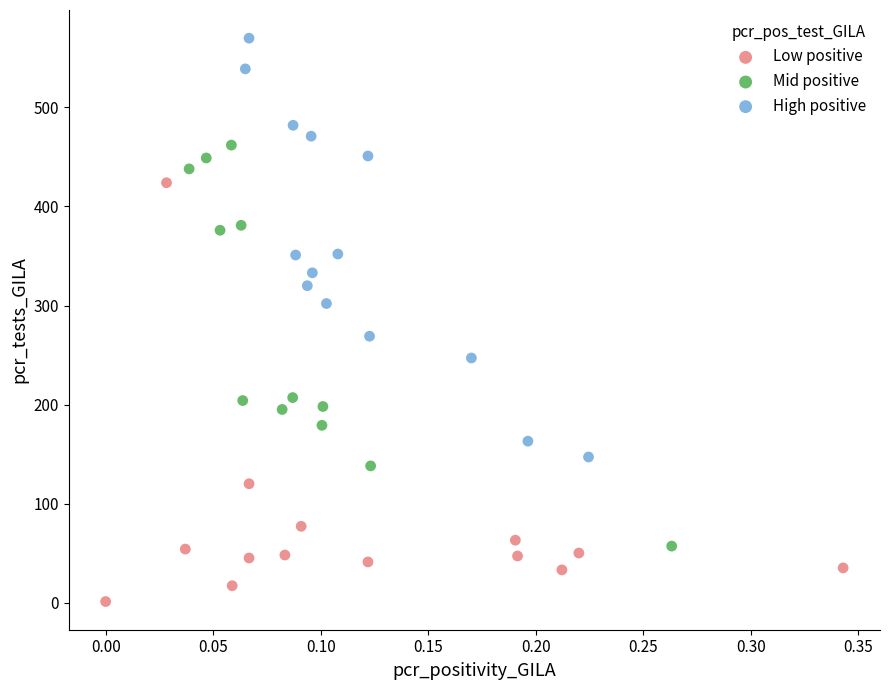

What are all the series names shown in the legend?

Low positive, Mid positive, High positive